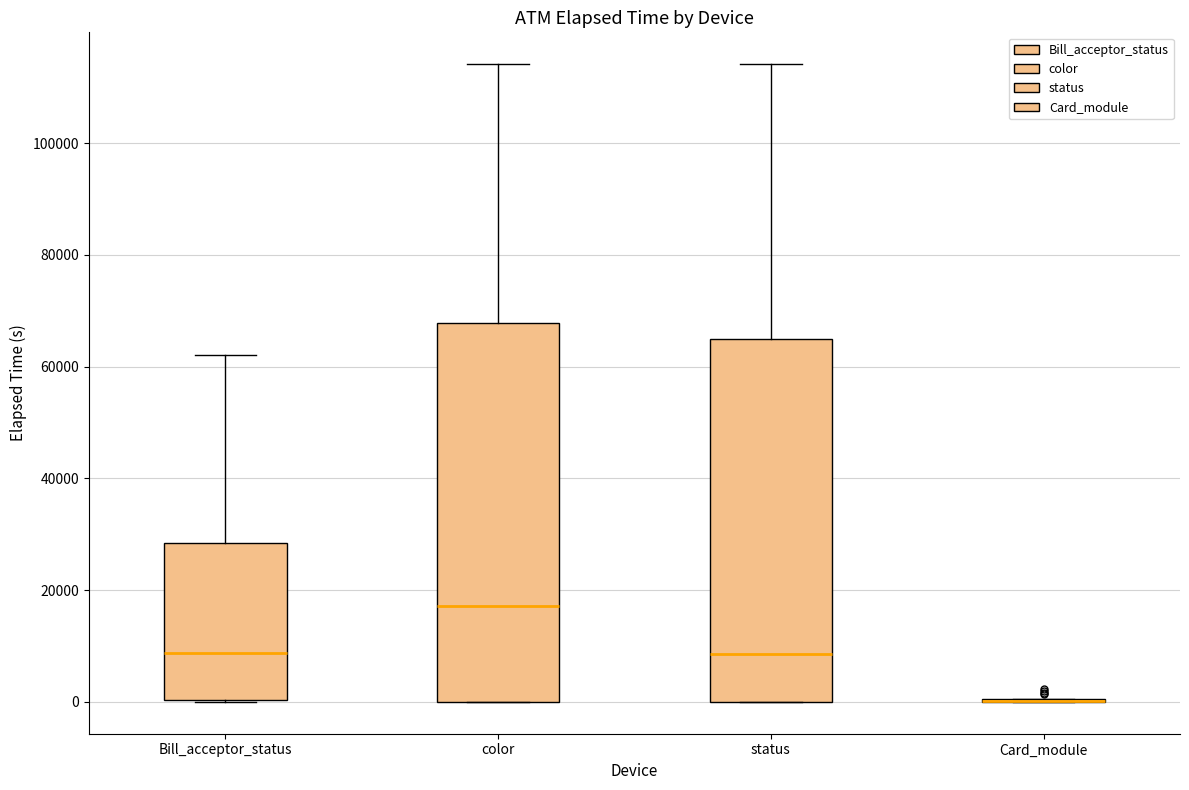

Reading left to right, read every box against the y-axis: the position of its median line, the range the box covers, and the ends of its whiskers. The values are not printed on the chart, so give them approximately, as read against the axis.

Bill_acceptor_status: median 8000, box 0 to 28000, whiskers 0 to 62000
color: median 18000, box 0 to 68000, whiskers 0 to 114000
status: median 8000, box 0 to 64000, whiskers 0 to 114000
Card_module: box collapsed to a line at 0, whiskers 0 to 0